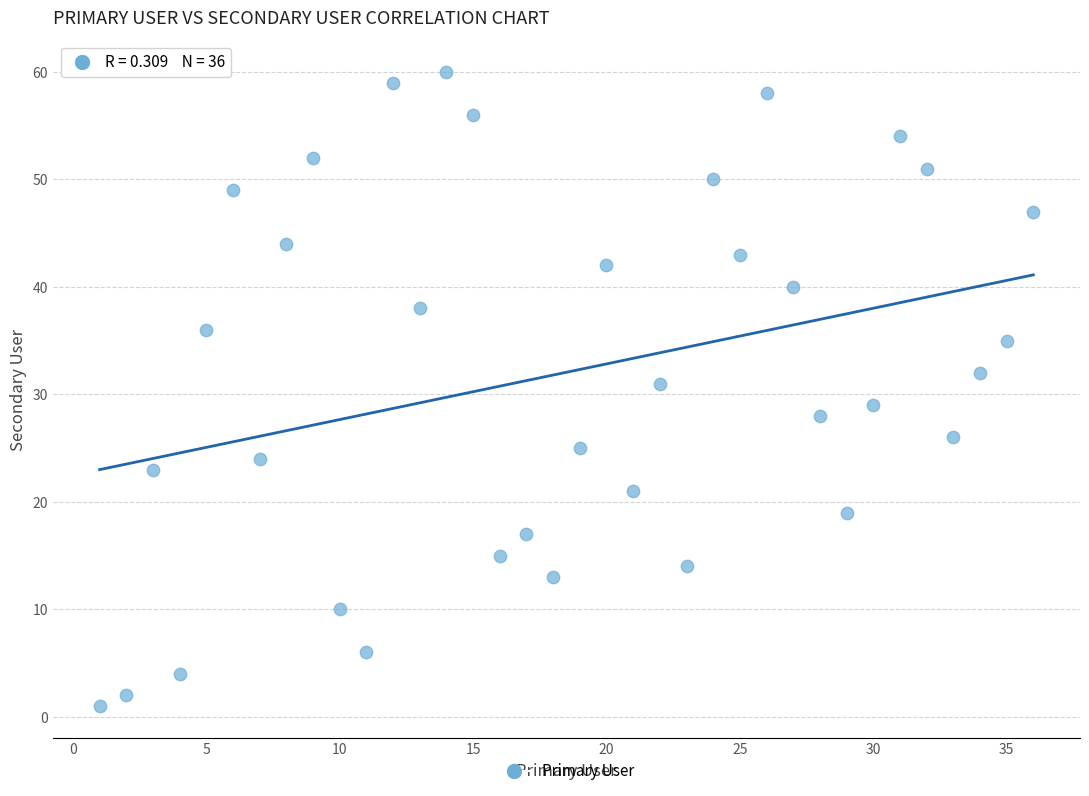

What is the range of X values (max minus min)?

35